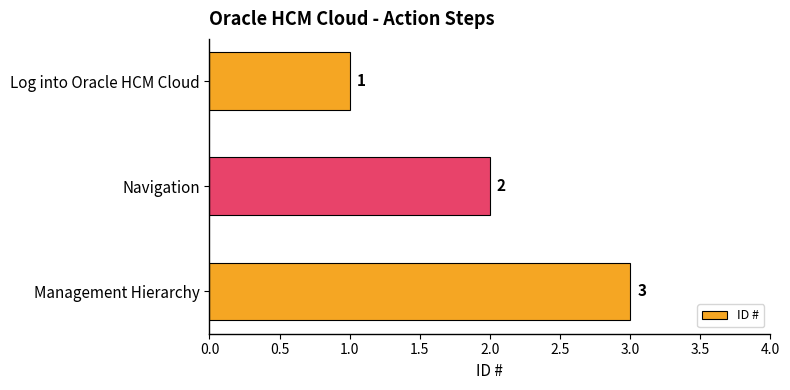

How many values are between 1 and 3?

3